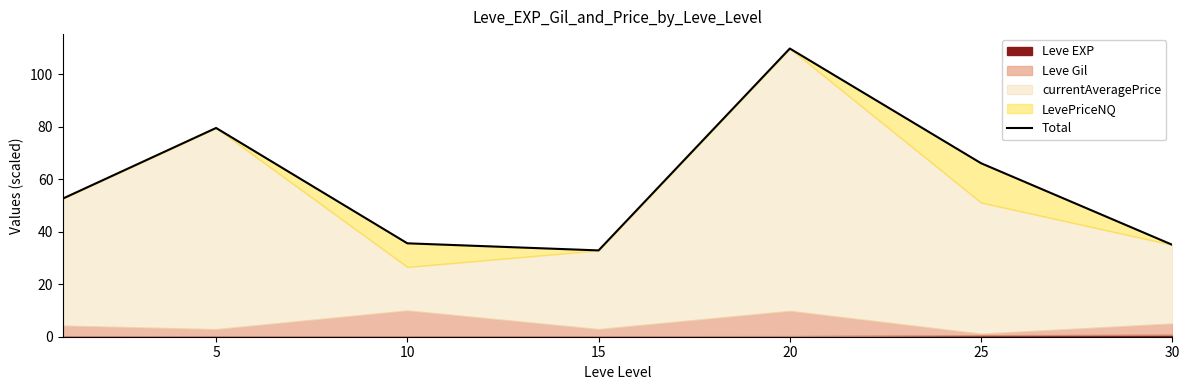

The value at 20 is 26.5. True or false?

False